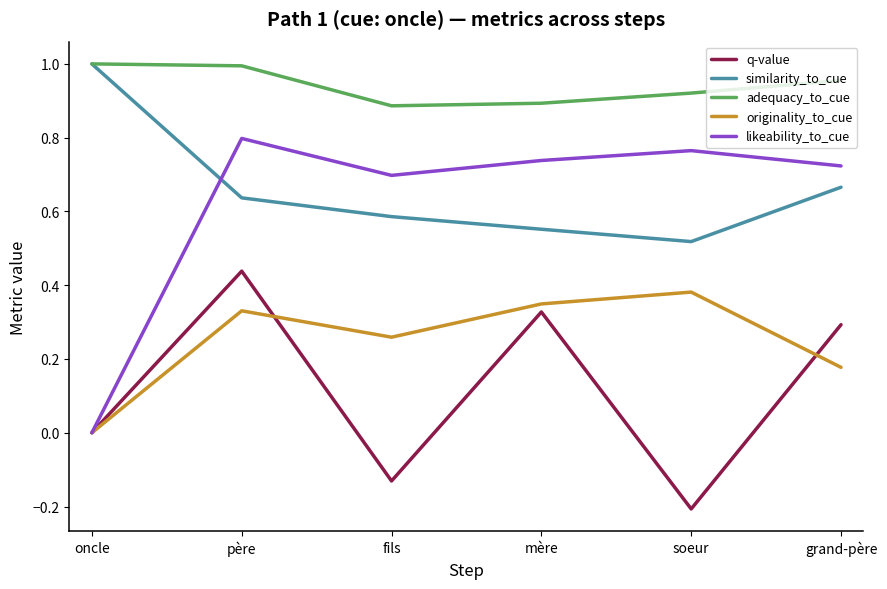

What position from the left is fils?

3